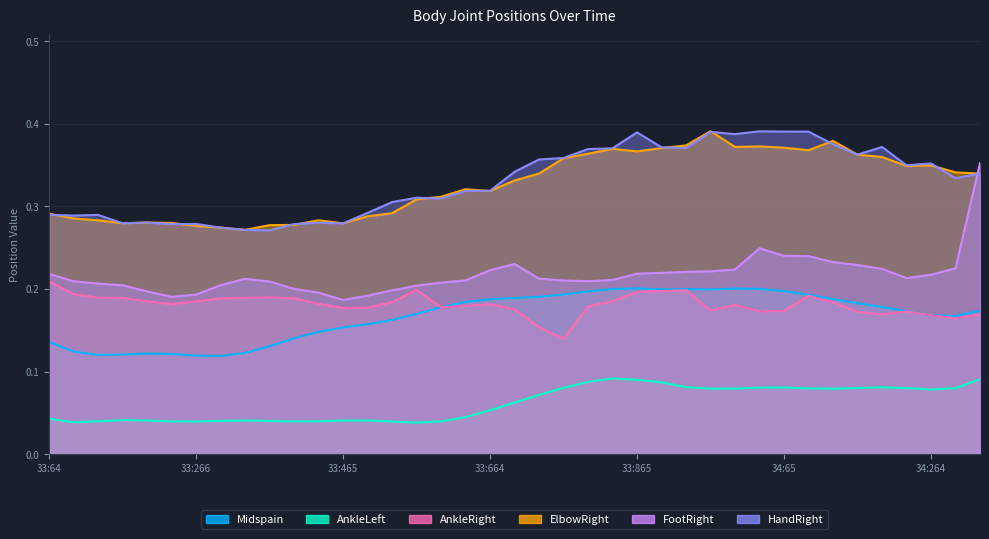

What are all the series names shown in the legend?

Midspain, AnkleLeft, AnkleRight, ElbowRight, FootRight, HandRight